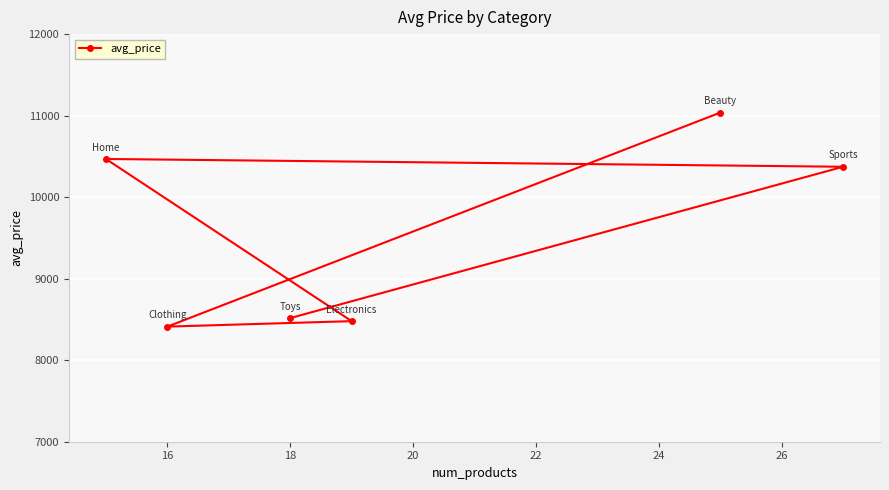

Reading left to right, extract all data points from this chart.

10468.5	8411.9	8516.5	8479.1	11037.1	10372.9